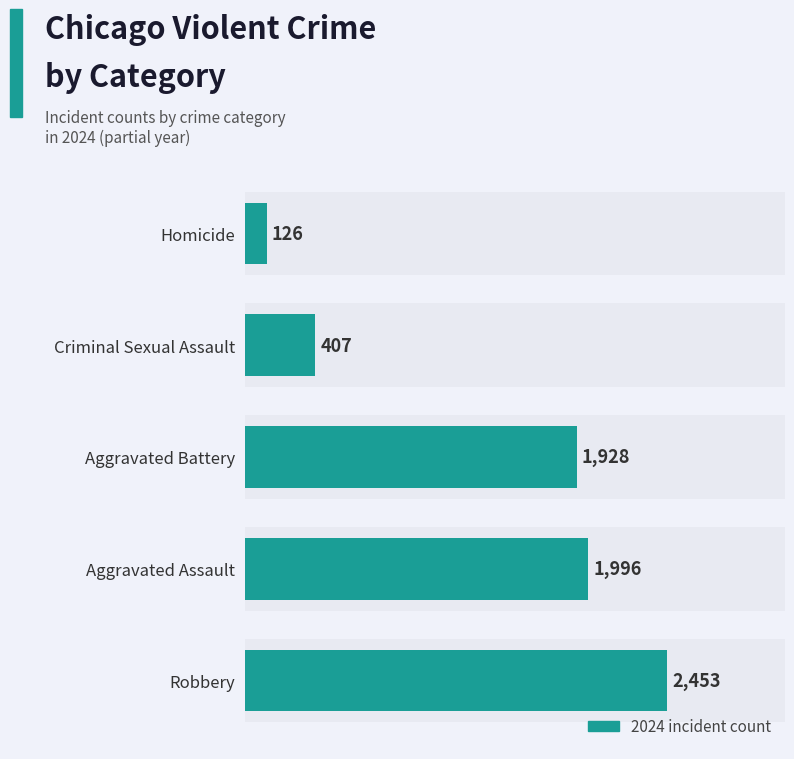

Where is the data nearest to the value 1289?

Aggravated Battery